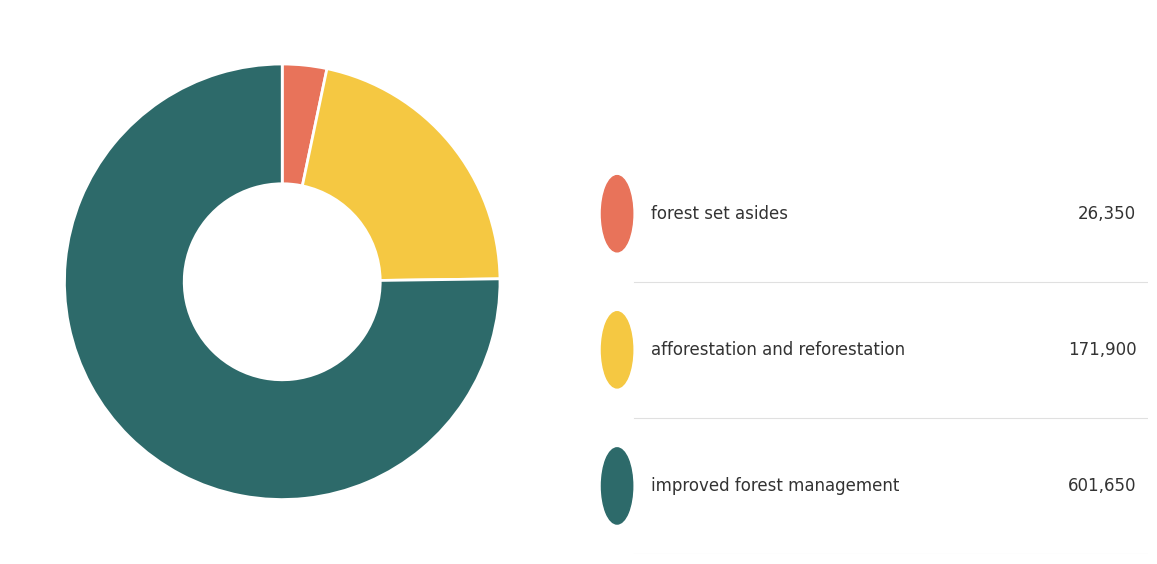

Does any single category account for the majority?

Yes